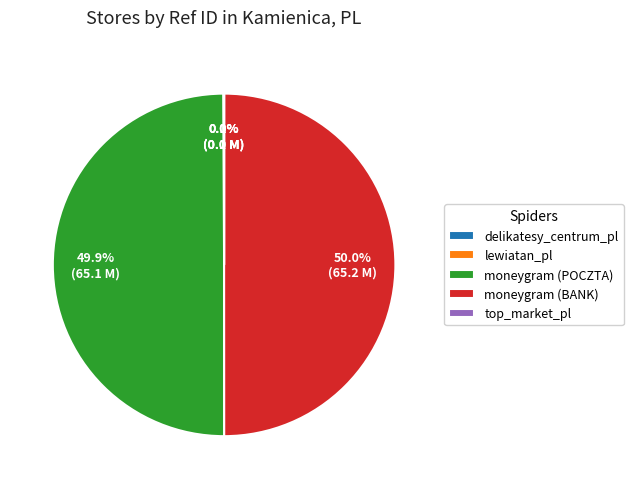

To the nearest percent, what is the average slice percentage?

20%